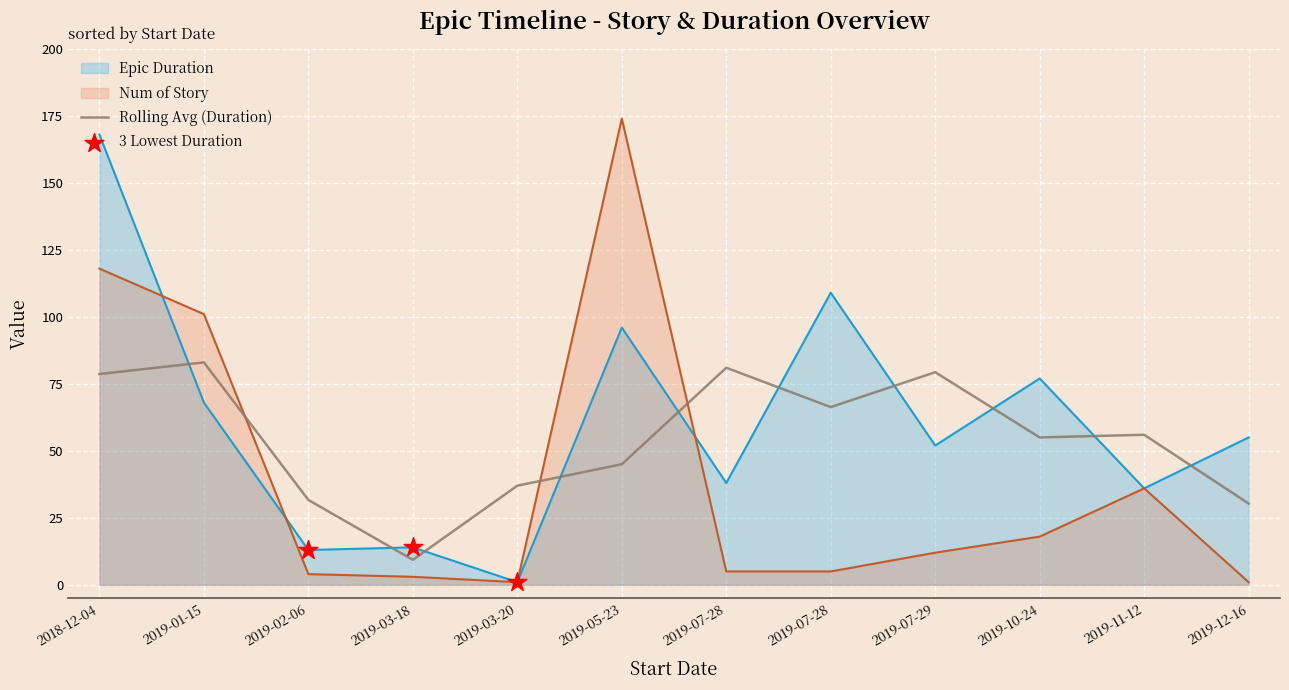

Which series reaches the minimum Y coordinate?

Epic Duration